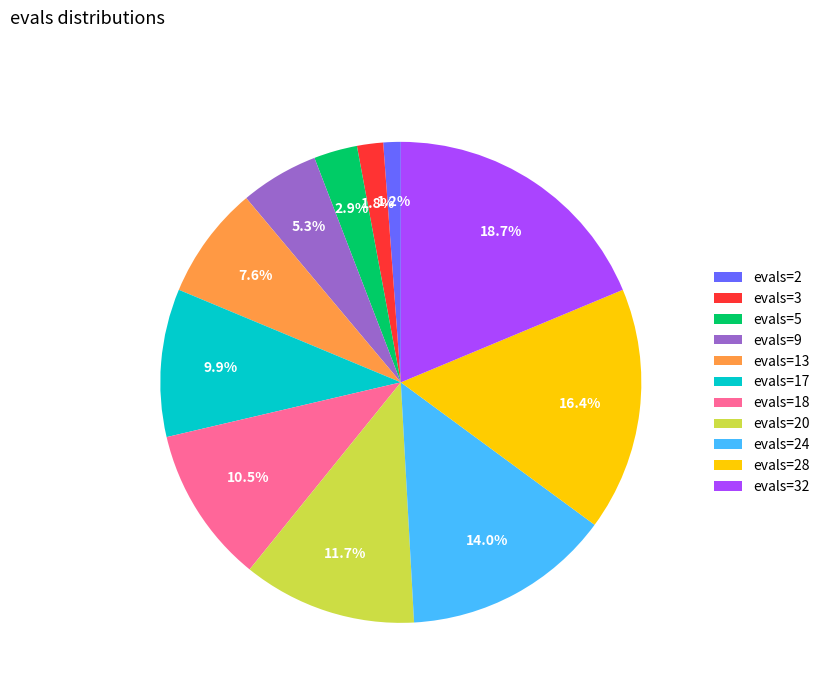

How many slices are in this pie chart?

11